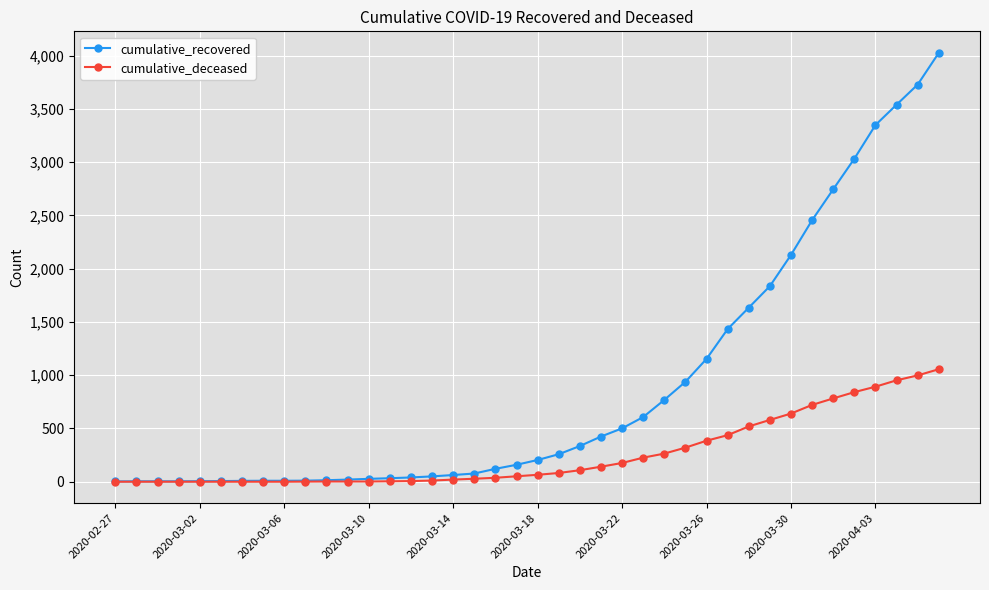

How many data points does each series have?

40